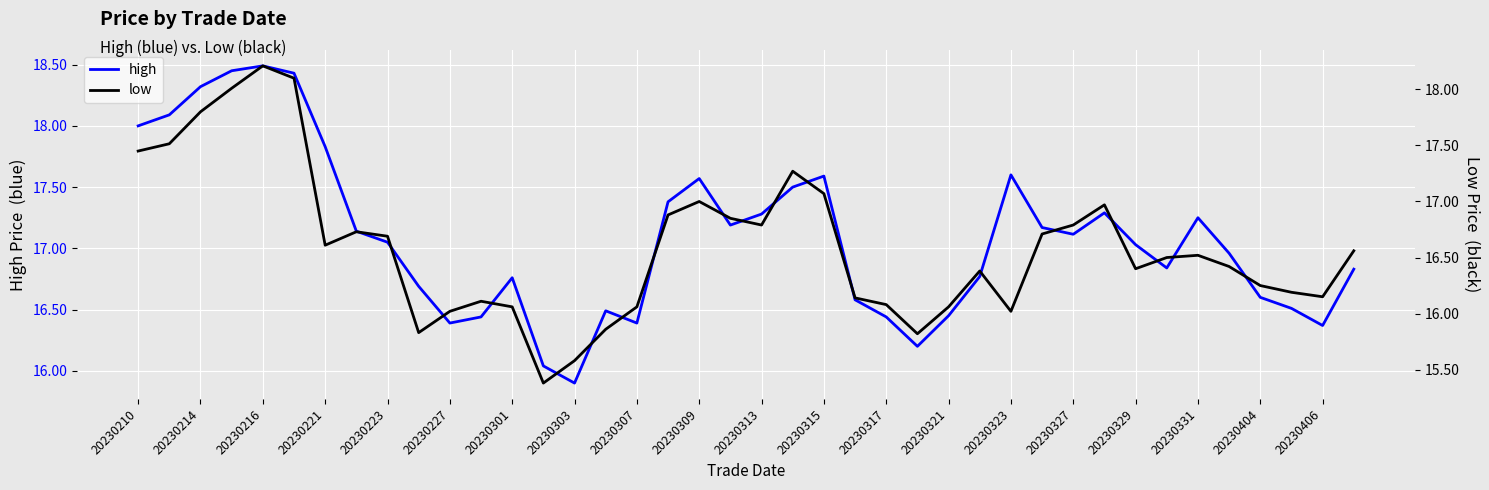

What is the lowest value of the low series?

15.4